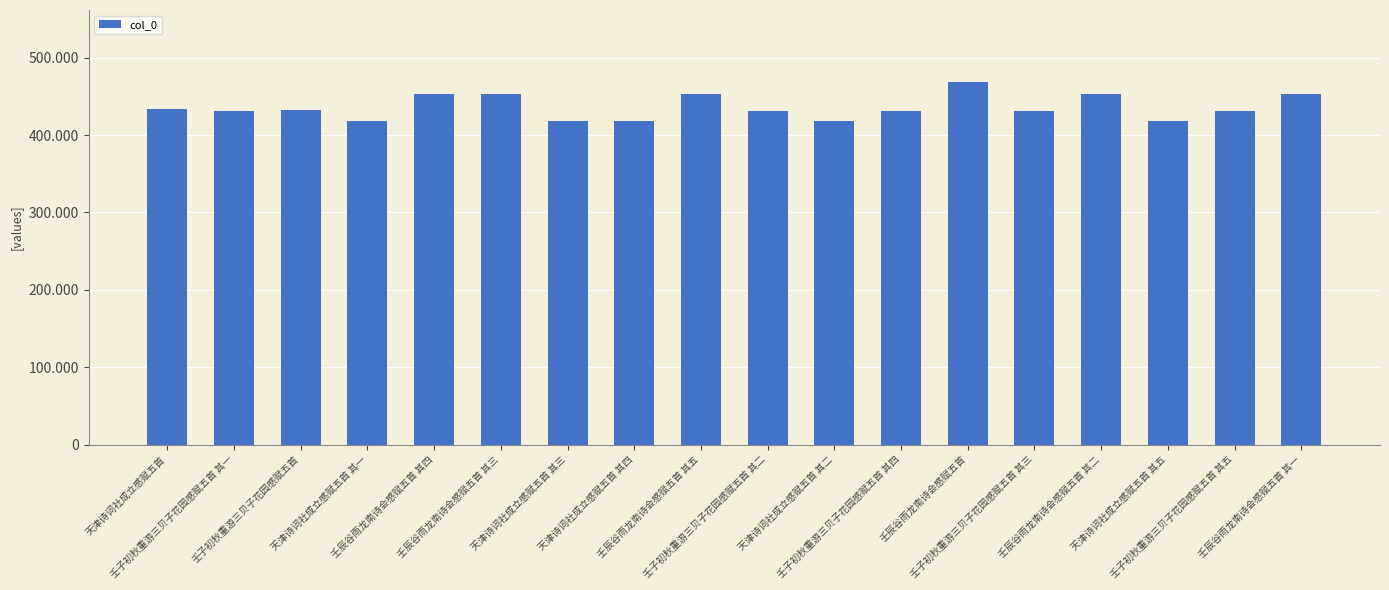

List the labels in order of value, smallest first.

天津诗词社成立感赋五首 其一, 天津诗词社成立感赋五首 其二, 天津诗词社成立感赋五首 其三, 天津诗词社成立感赋五首 其四, 天津诗词社成立感赋五首 其五, 壬子初秋重游三贝子花园感赋五首 其一, 壬子初秋重游三贝子花园感赋五首 其二, 壬子初秋重游三贝子花园感赋五首 其三, 壬子初秋重游三贝子花园感赋五首 其四, 壬子初秋重游三贝子花园感赋五首 其五, 壬子初秋重游三贝子花园感赋五首, 天津诗词社成立感赋五首, 壬辰谷雨龙南诗会感赋五首 其一, 壬辰谷雨龙南诗会感赋五首 其二, 壬辰谷雨龙南诗会感赋五首 其三, 壬辰谷雨龙南诗会感赋五首 其四, 壬辰谷雨龙南诗会感赋五首 其五, 壬辰谷雨龙南诗会感赋五首